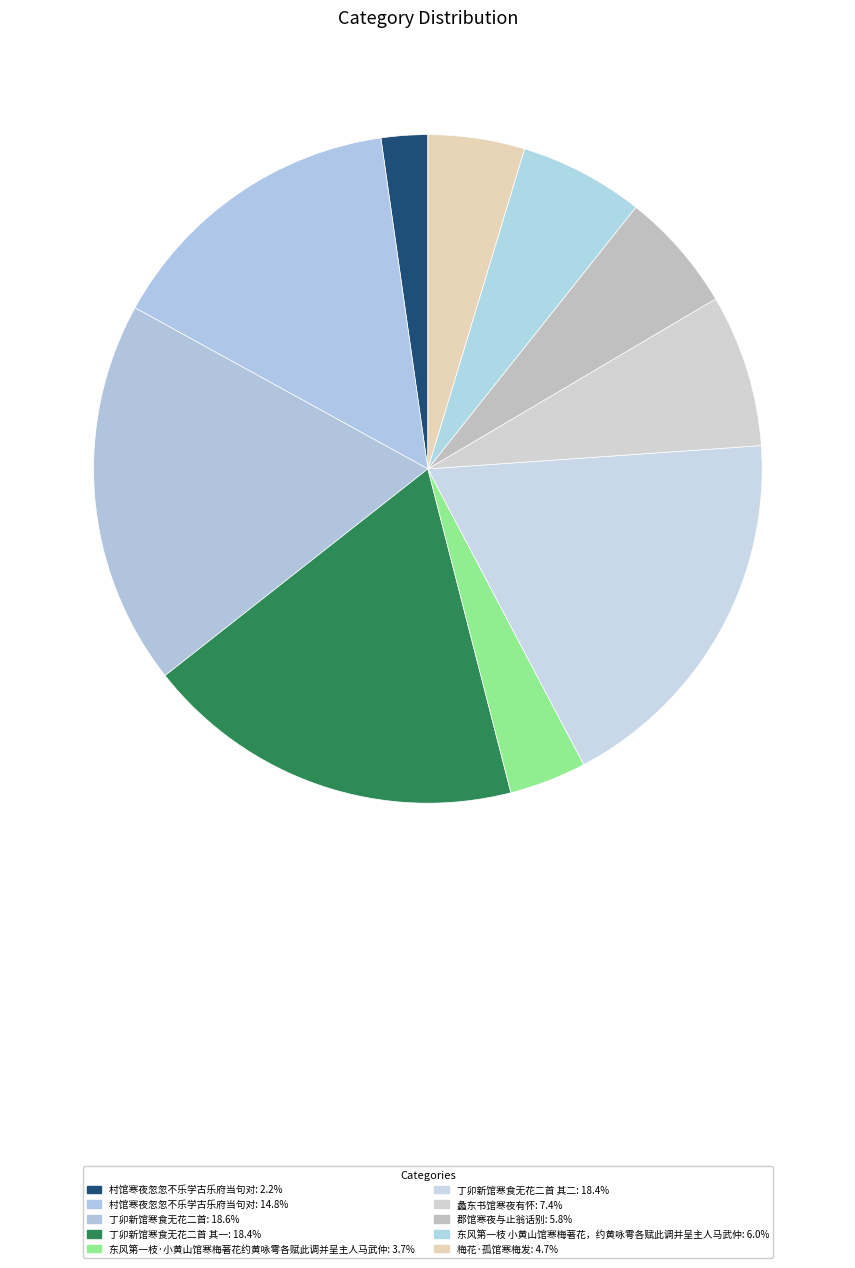

Rank the categories by value from highest to lowest.

丁卯新馆寒食无花二首, 丁卯新馆寒食无花二首 其二, 丁卯新馆寒食无花二首 其一, 村馆寒夜忽忽不乐学古乐府当句对, 蠡东书馆寒夜有怀, 东风第一枝 小黄山馆寒梅著花，约黄咏雩各赋此调并呈主人马武仲, 郡馆寒夜与止翁话别, 梅花·孤馆寒梅发, 东风第一枝·小黄山馆寒梅著花约黄咏雩各赋此调并呈主人马武仲, 村馆寒夜忽忽不乐学古乐府当句对